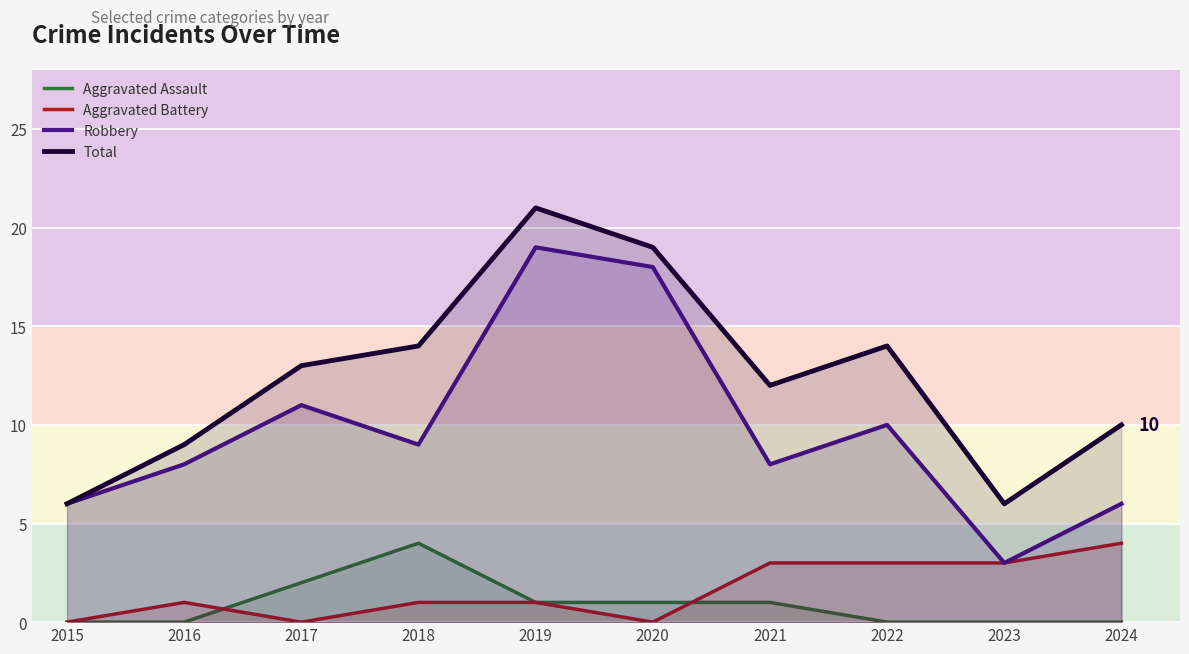

Where is Aggravated Assault nearest to the value 2?

2017